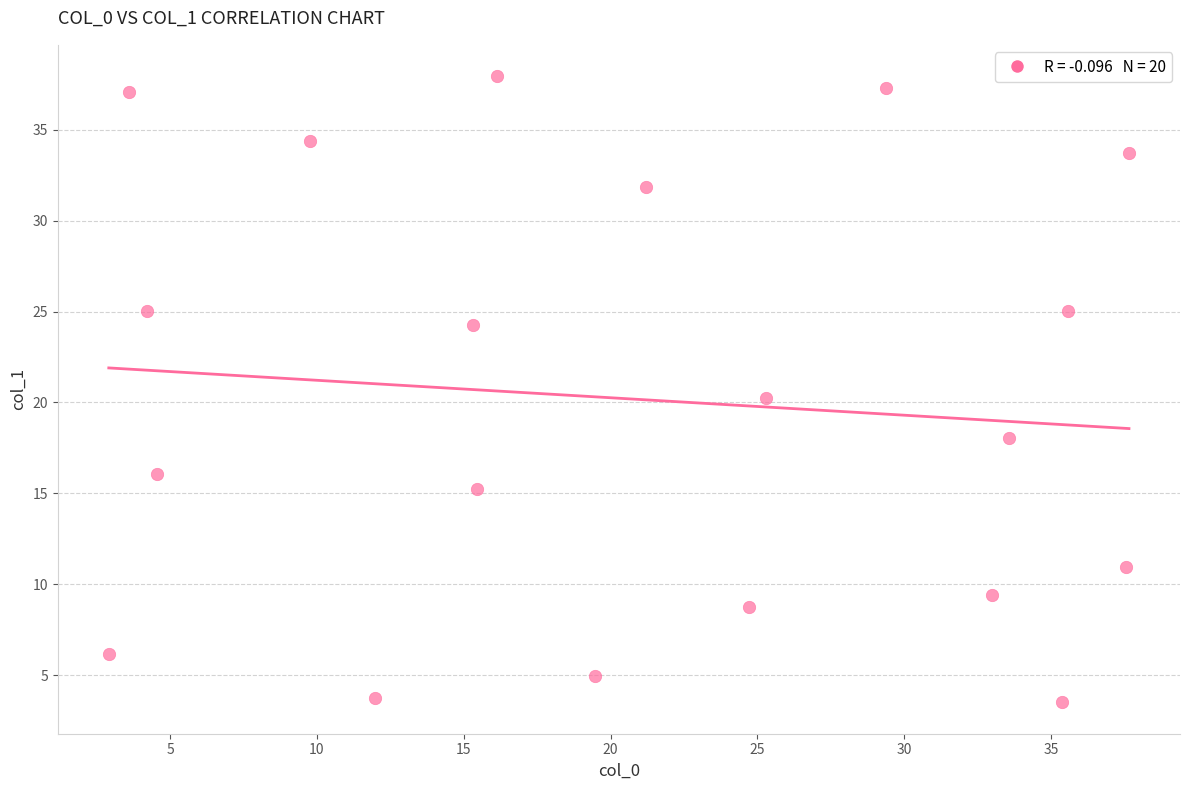

What is the range of Y values (max minus min)?

34.5